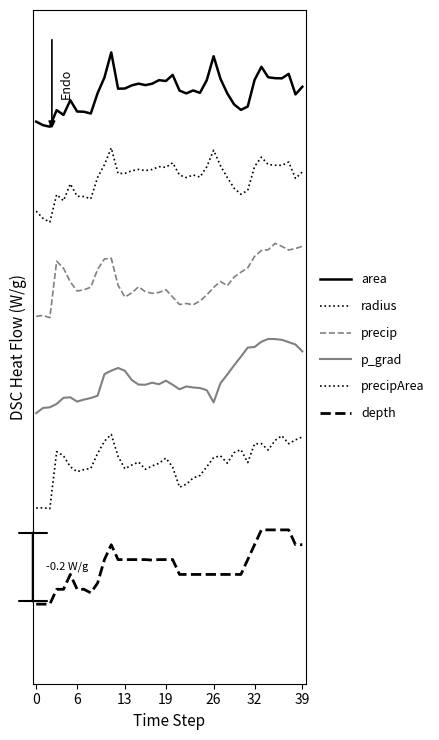

Does the chart have visible grid lines?

No